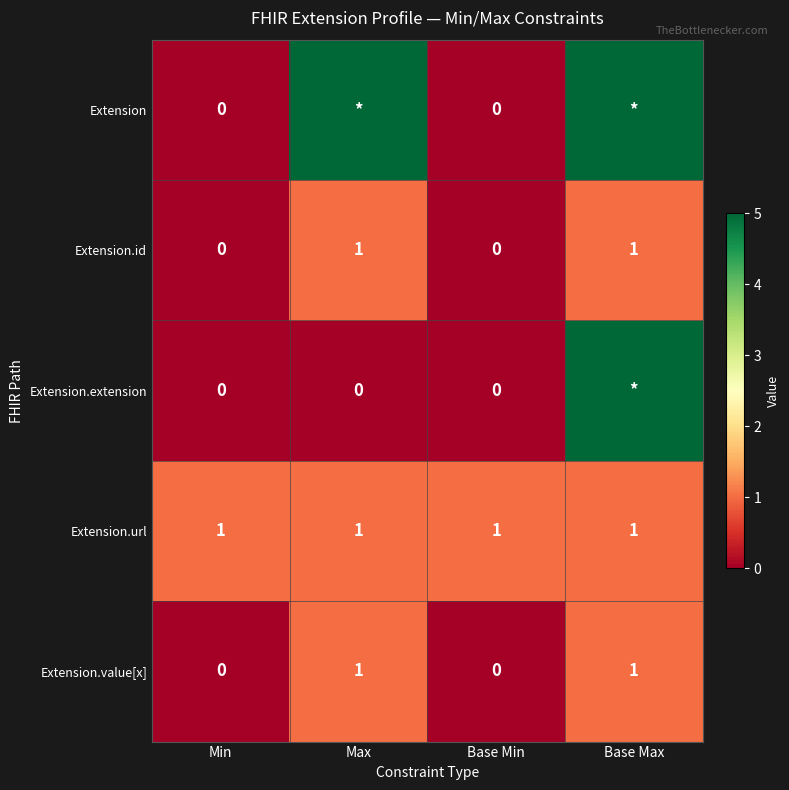

Is the value of Extension.id at Base Min greater than the value of Extension.url at Base Max?

No